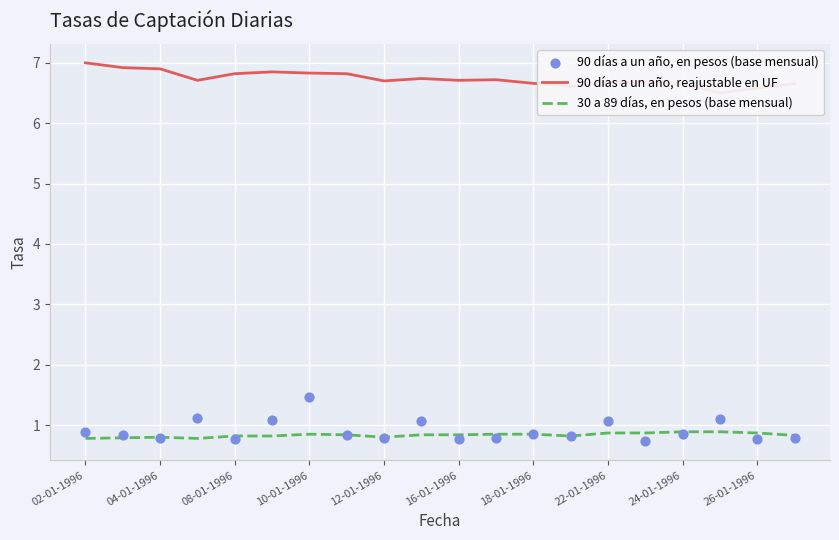

Which series contains the lowest Y value?

90 días a un año, en pesos (base mensual)